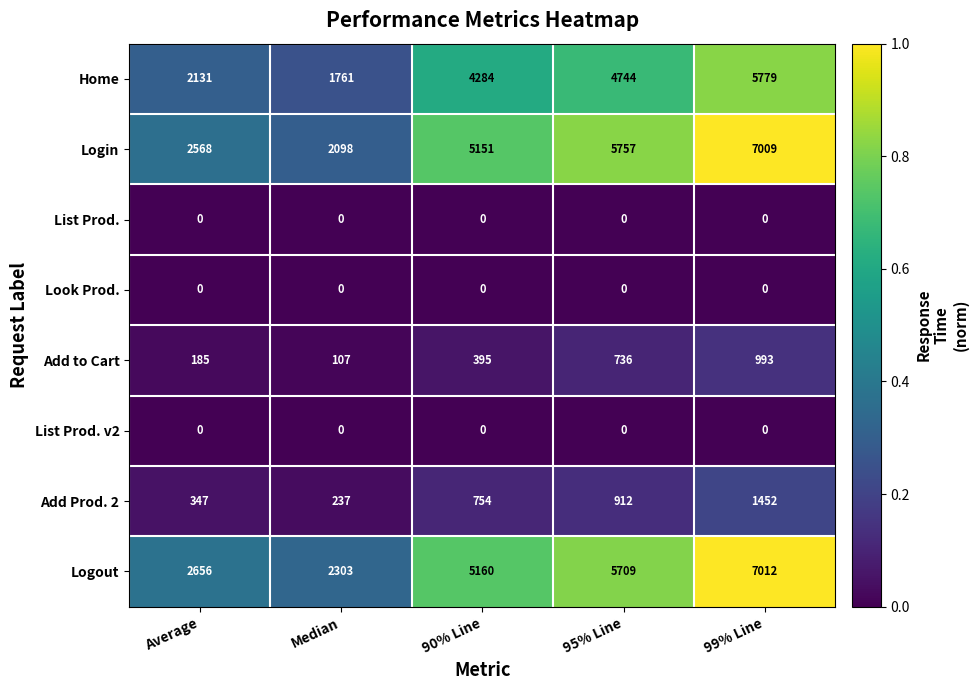

Which category has the highest value in the Logout series?

99% Line